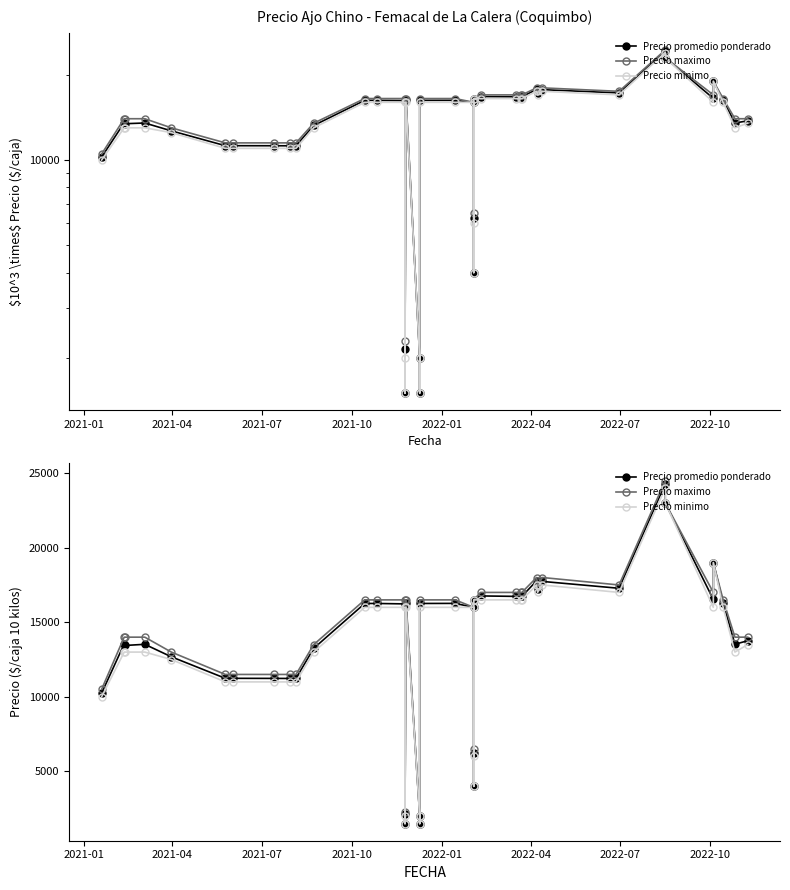

How many data points in Precio maximo are less than 16500?

20